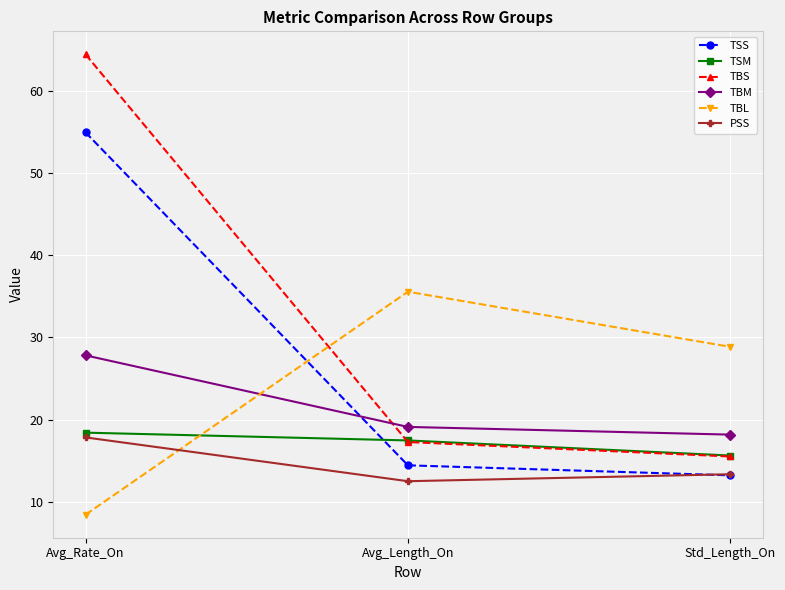

What are all the series names shown in the legend?

TSS, TSM, TBS, TBM, TBL, PSS